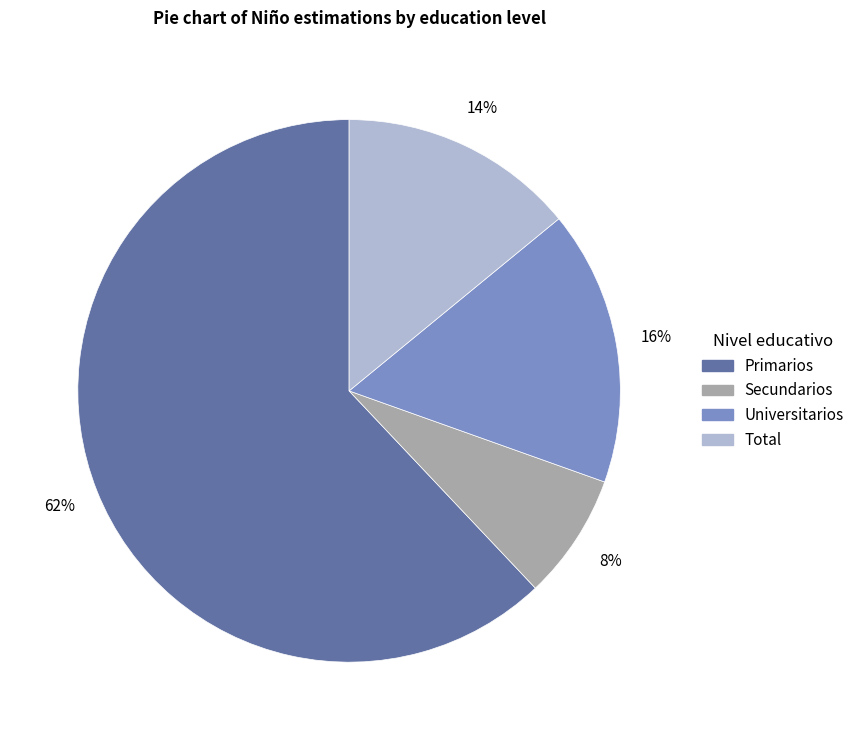

Is there a majority slice in this chart?

Yes